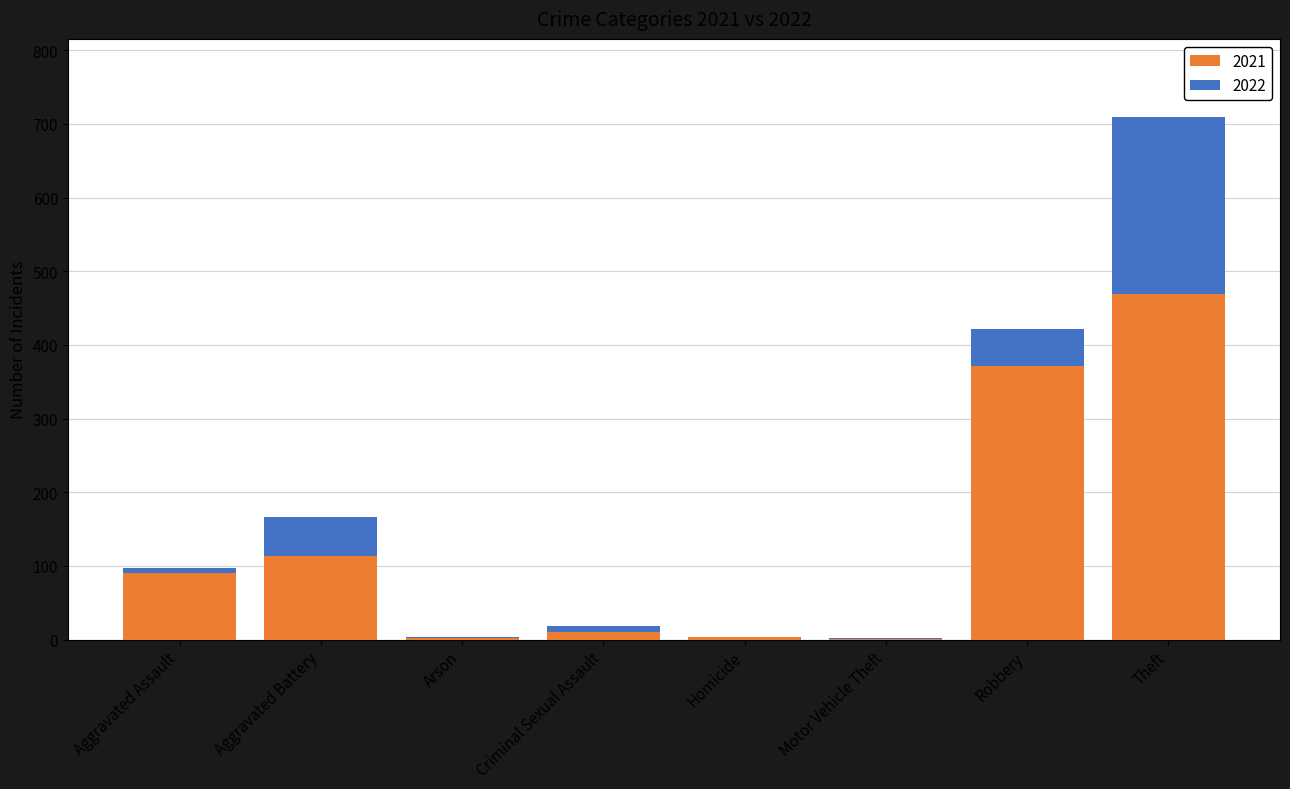

What is the sum of all 2021 values?

1063